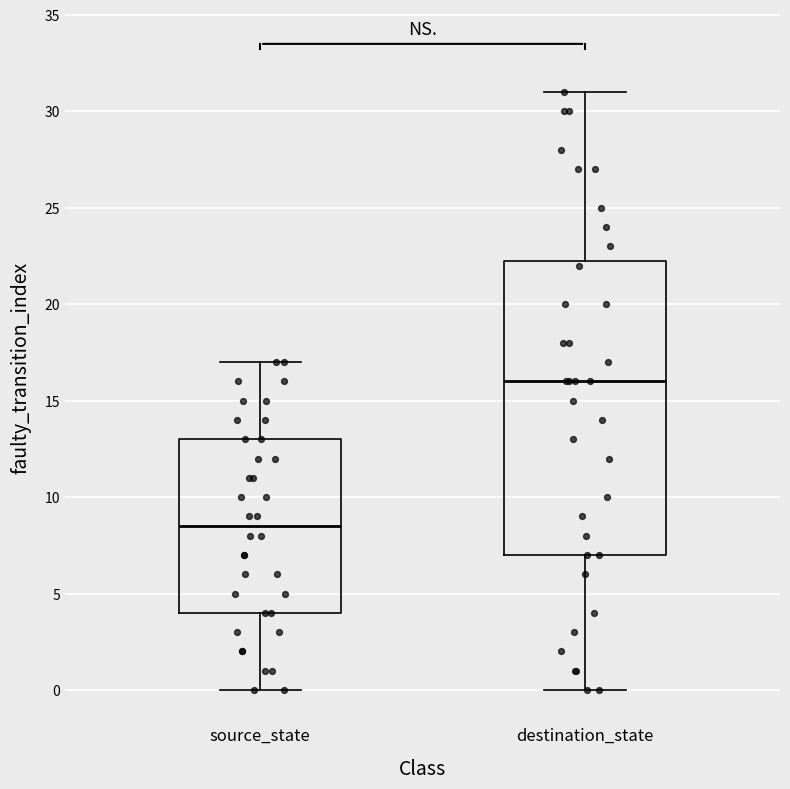

Which box's median line is the highest?

destination_state